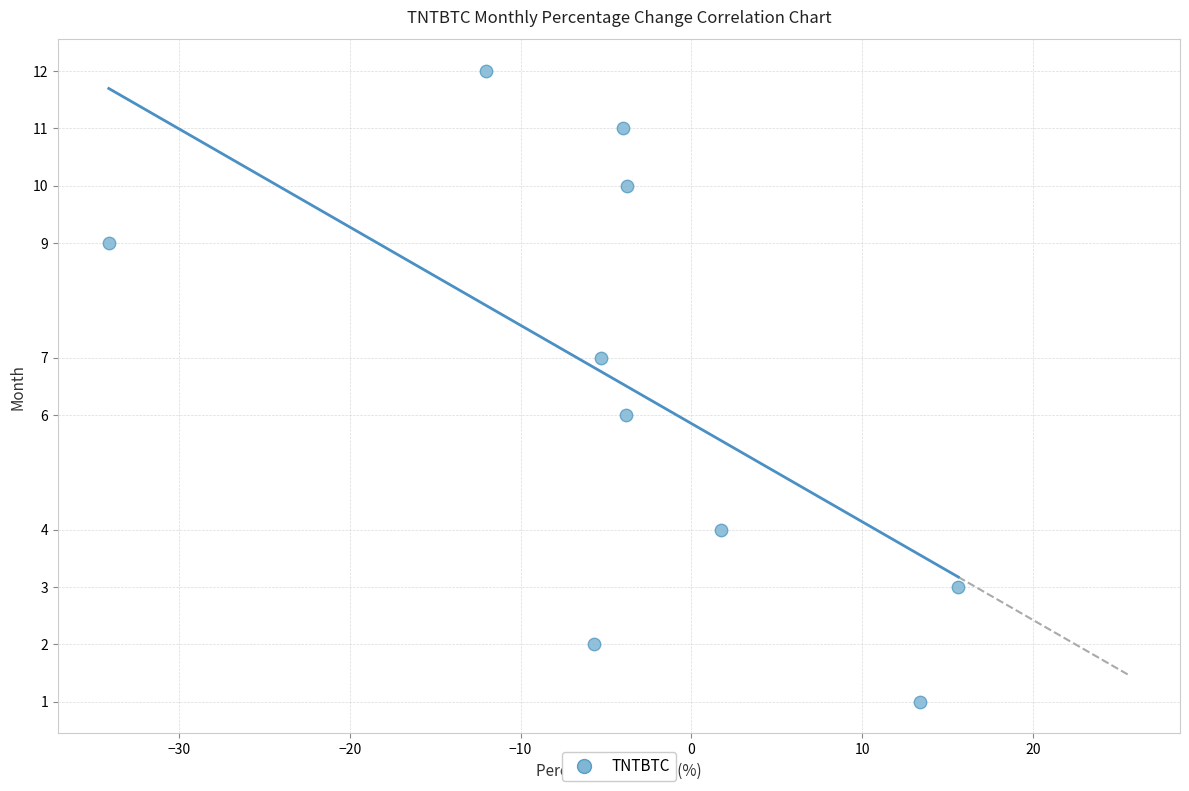

What is the range of Y values (max minus min)?

11